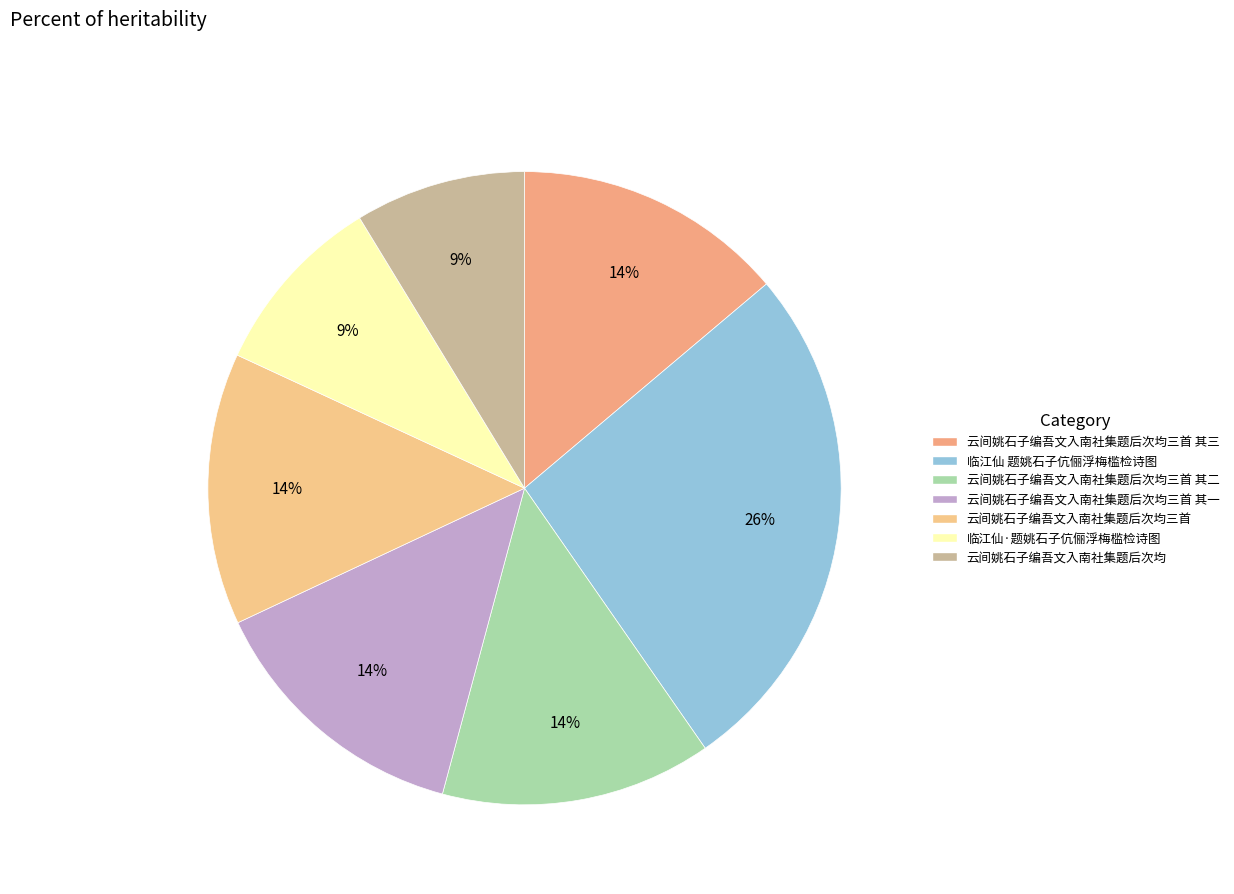

Is there any slice that represents more than half of the pie?

No